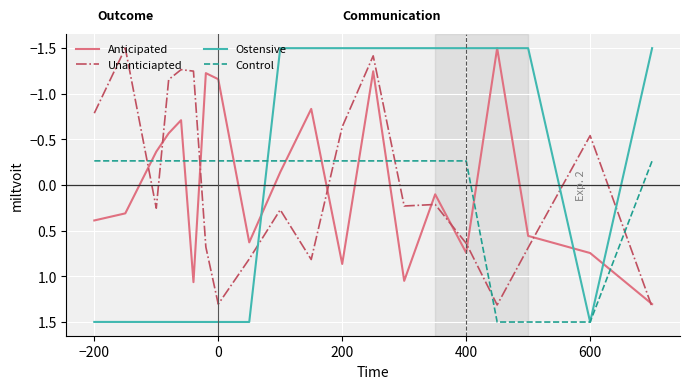

Which series has the widest spread of values?

Ostensive